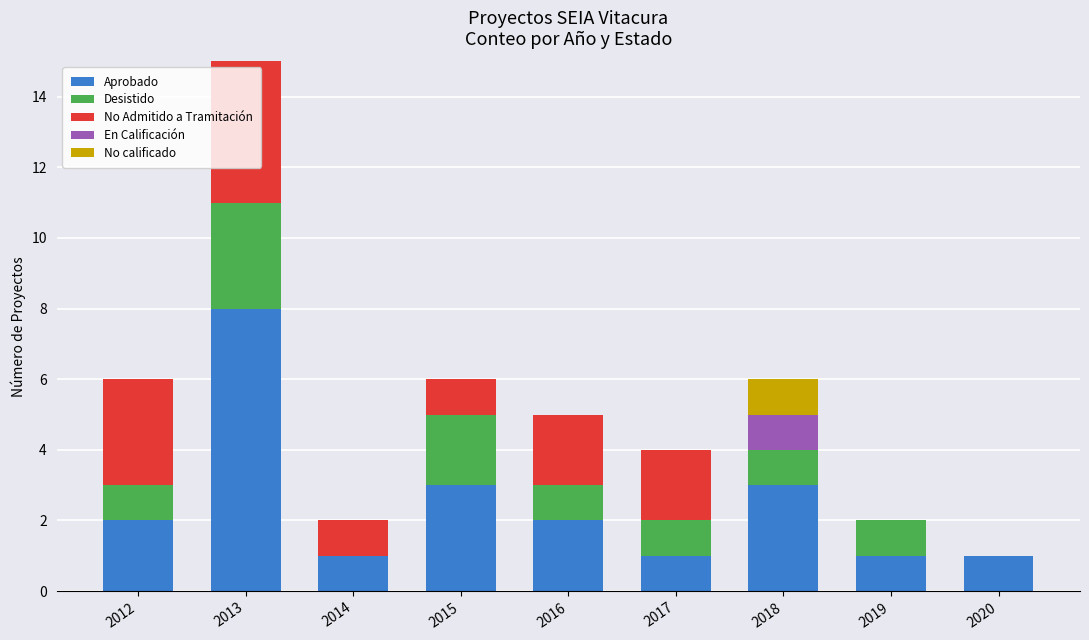

Read the Aprobado value at 2015.

3